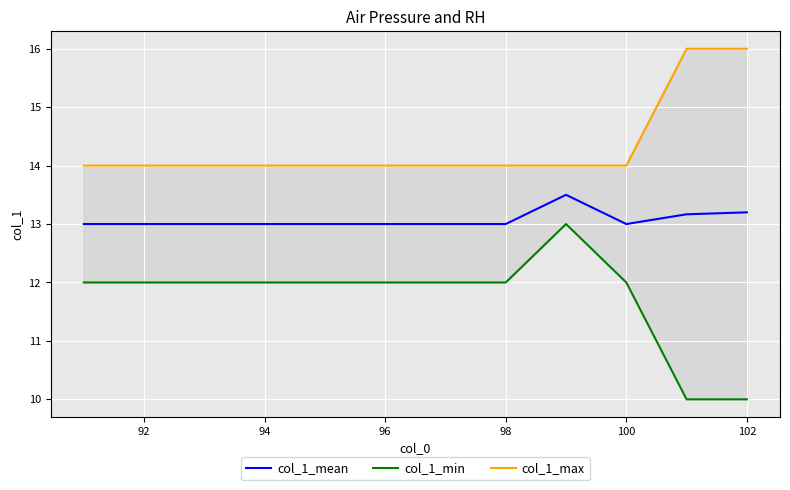

True or false: col_1_mean has a value of 13.0 at 96.

True